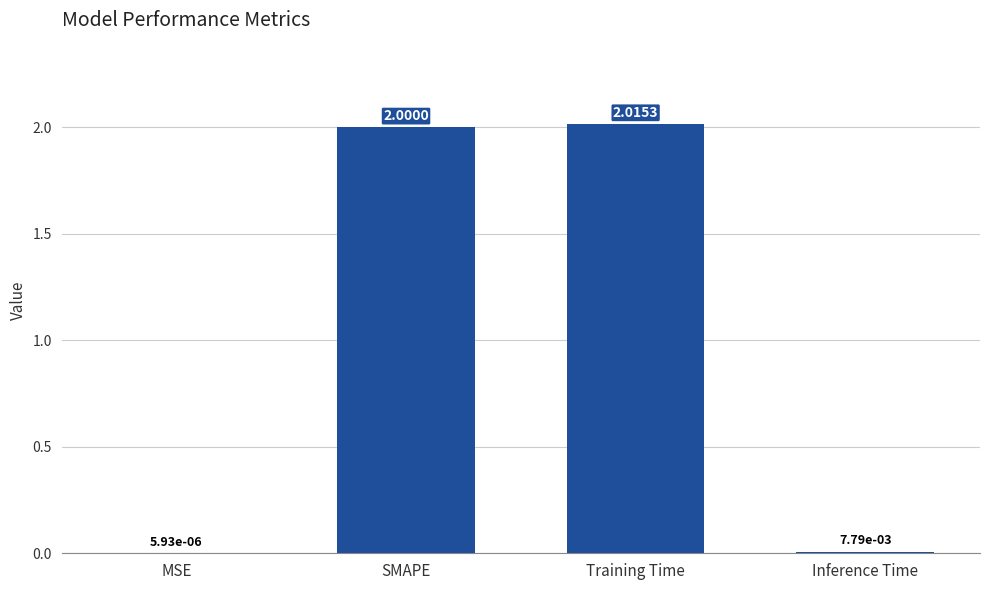

Are the bars horizontal?

No